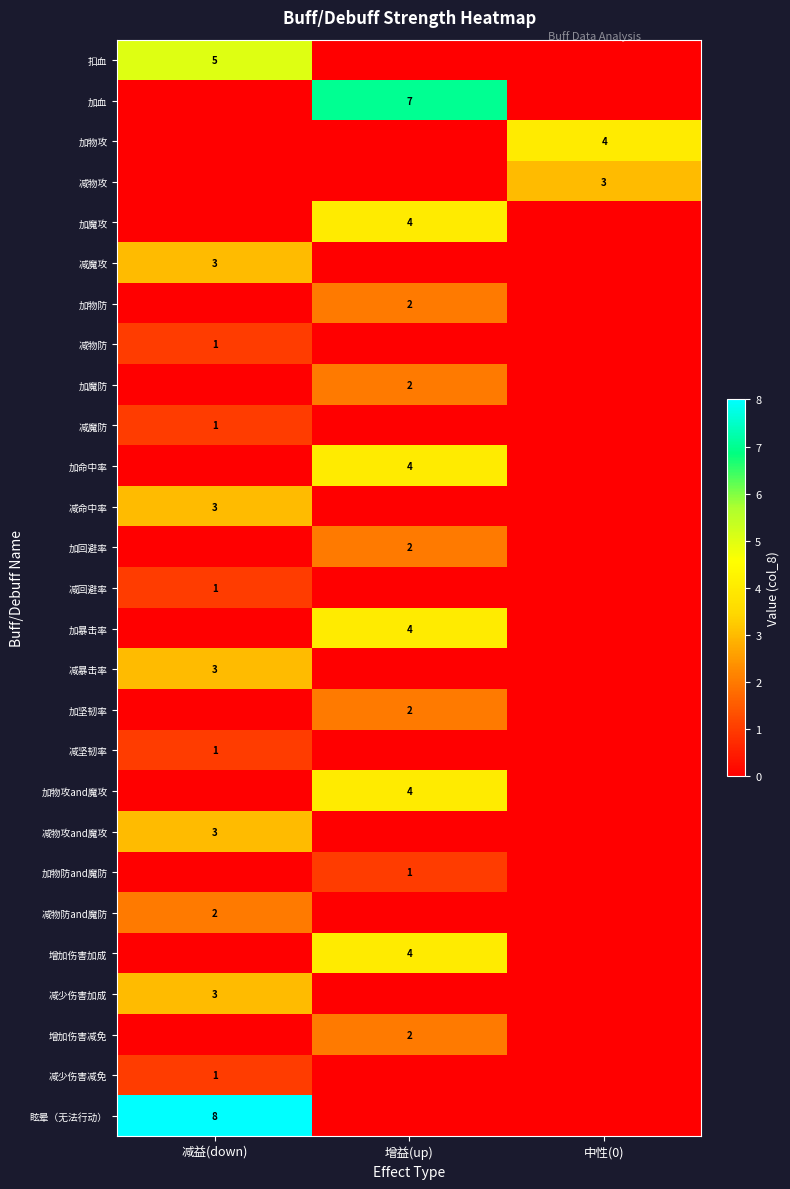

True or false: 加魔防 has a value of 1 at 增益(up).

False